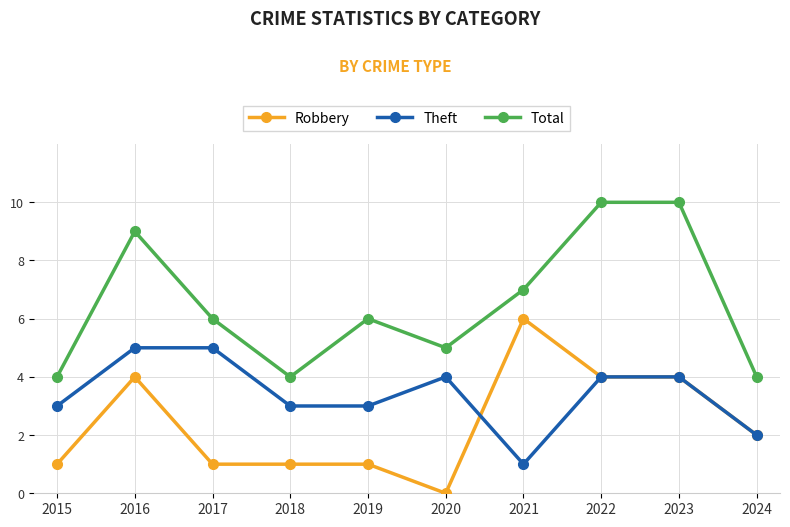

In Total, how many points are lower than both neighbors (excluding endpoints)?

2